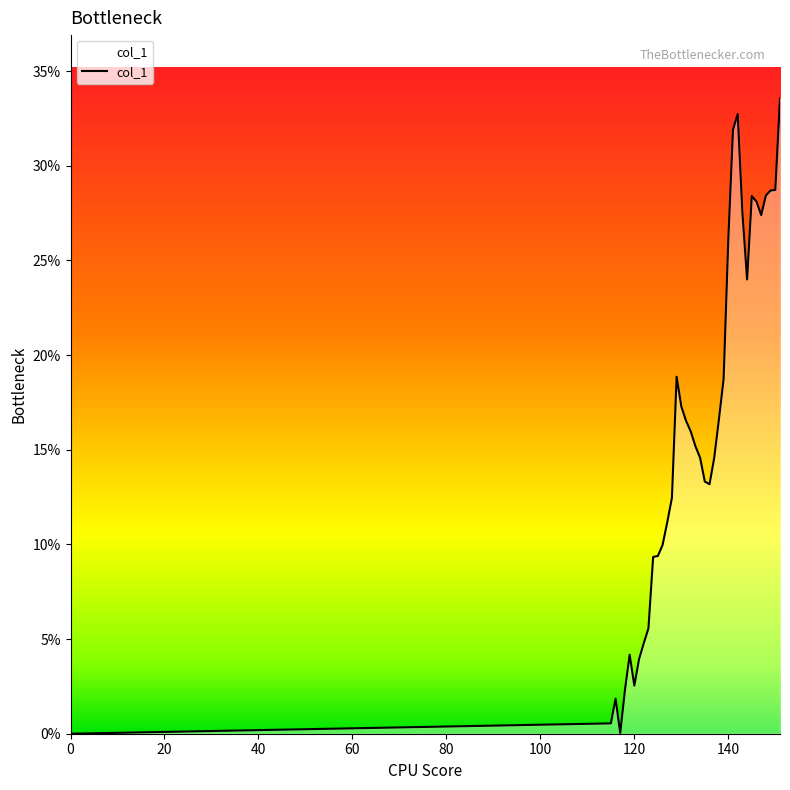

What is the maximum value shown in the chart?

33.5